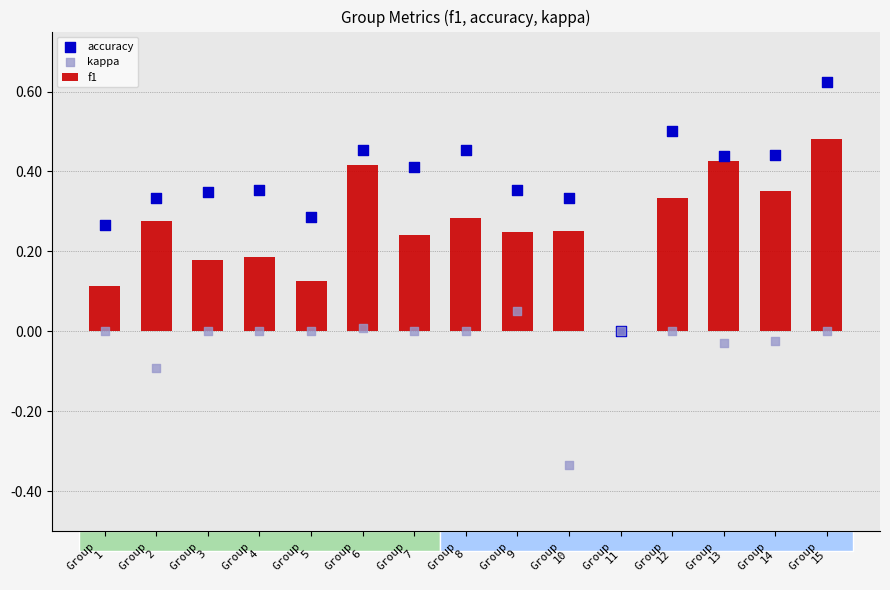

At how many categories does at least one series exceed 0?

14